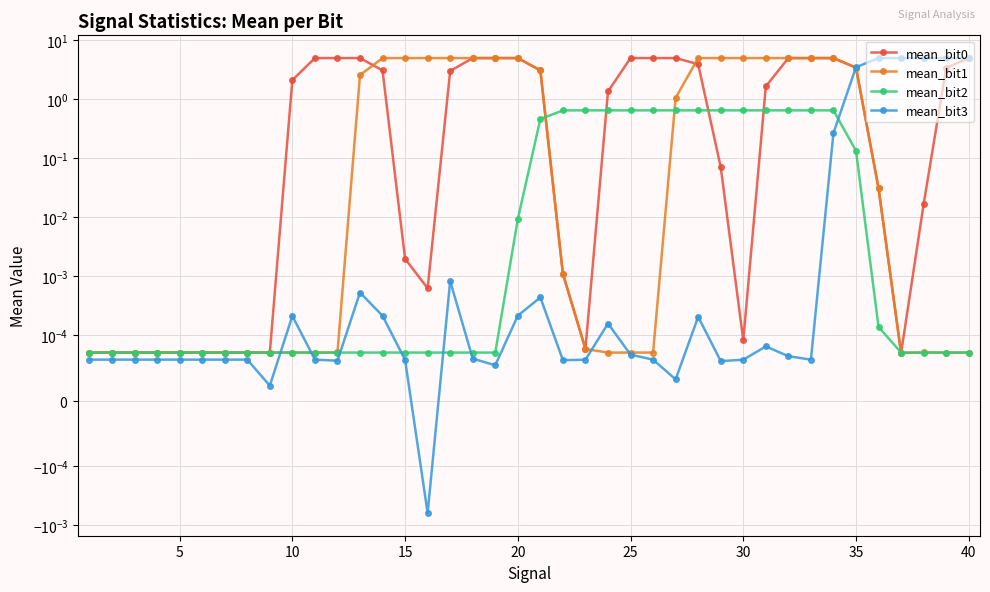

What is the sum of all mean_bit3 values?

28.7